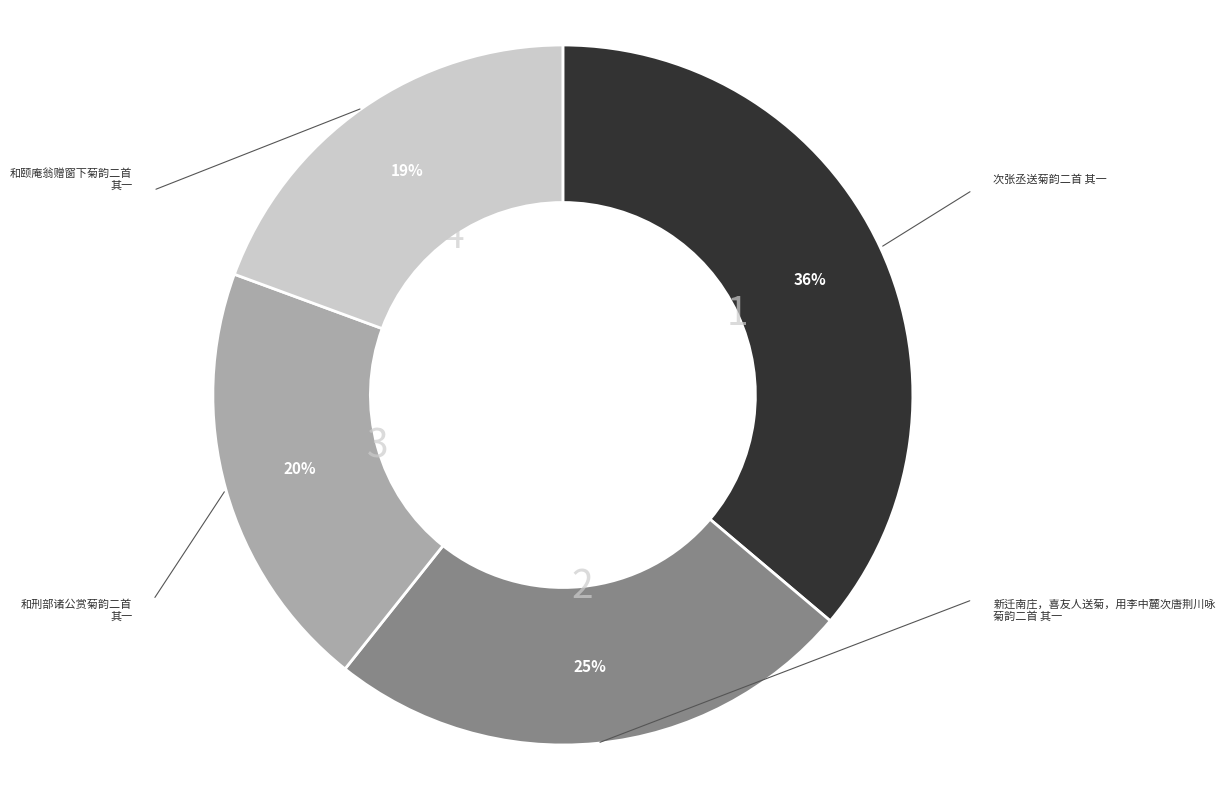

Is there any slice that represents more than half of the pie?

No